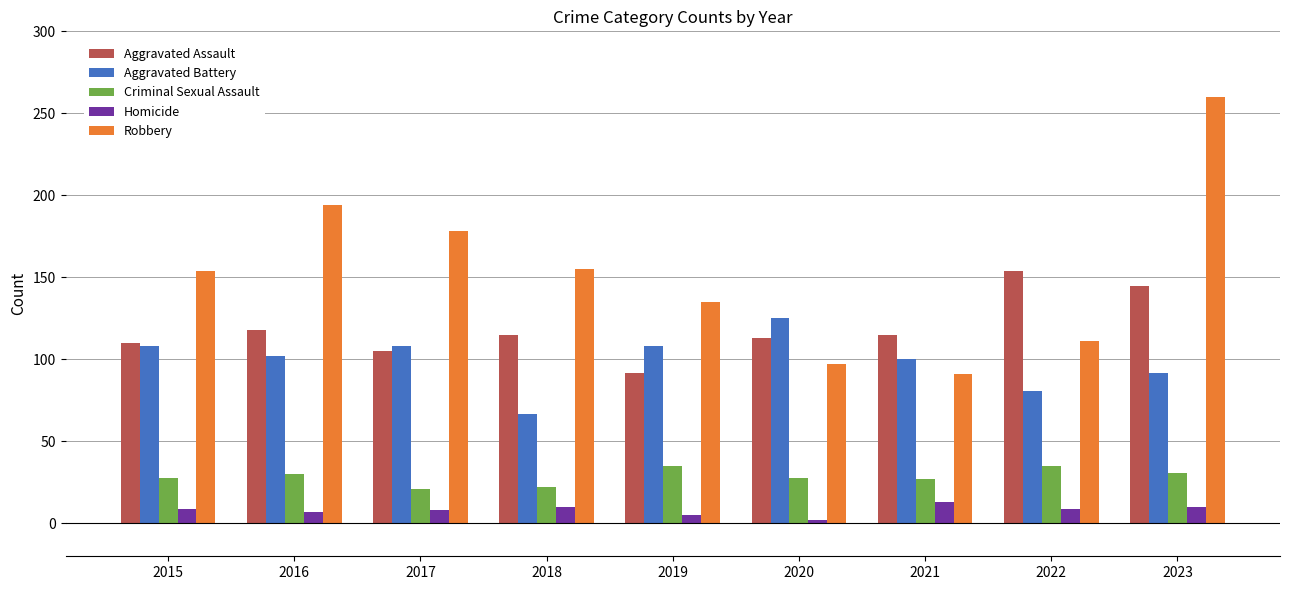

At which category is the sum across all series the highest?

2023